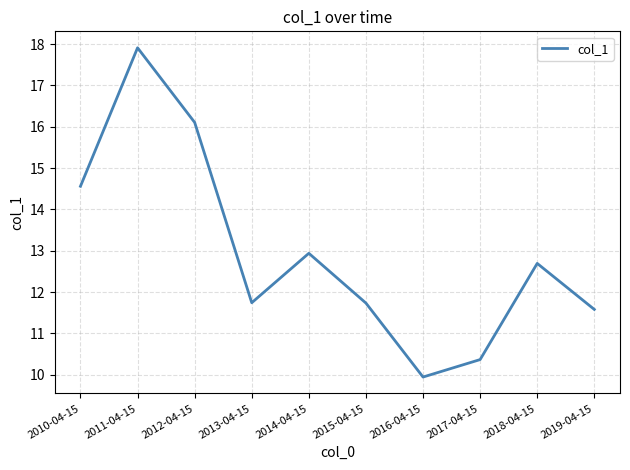

The value at 2017-04-15 is 18.3. True or false?

False